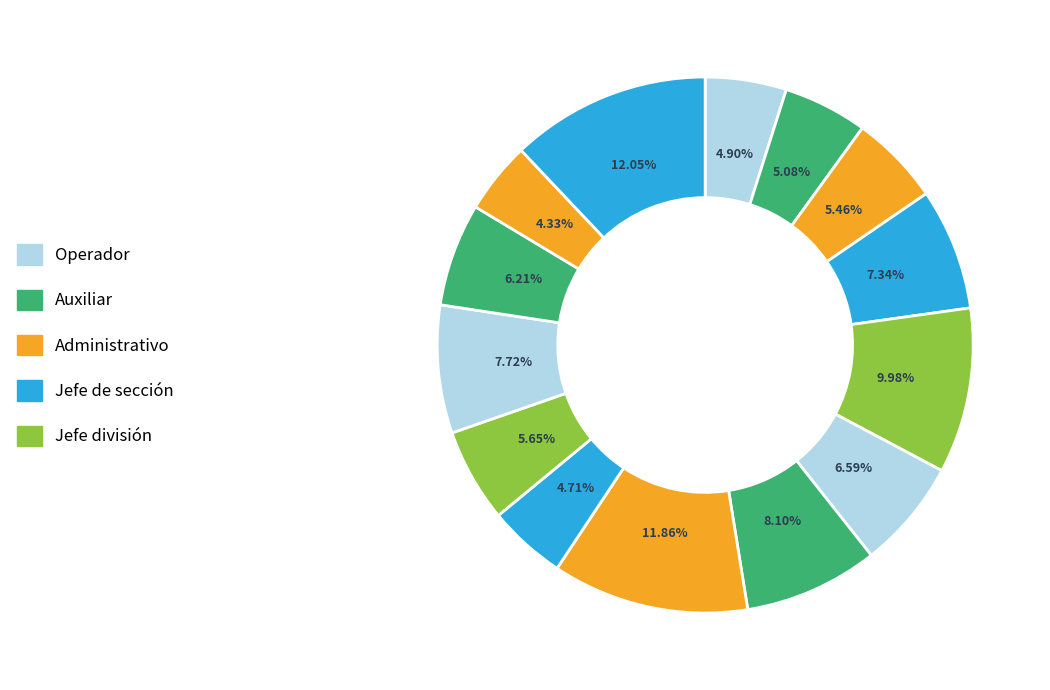

Is there any slice that represents more than half of the pie?

No